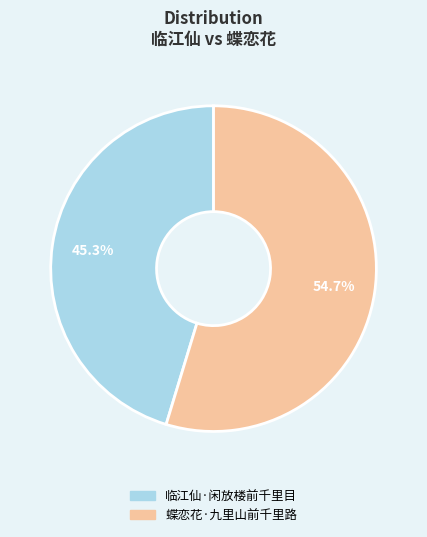

What is the total percentage of 蝶恋花·九里山前千里路 and 临江仙·闲放楼前千里目?

100.0%